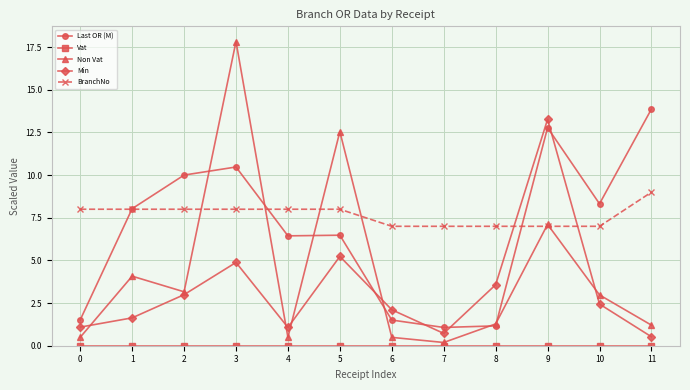

Which category has the highest value in the BranchNo series?

11